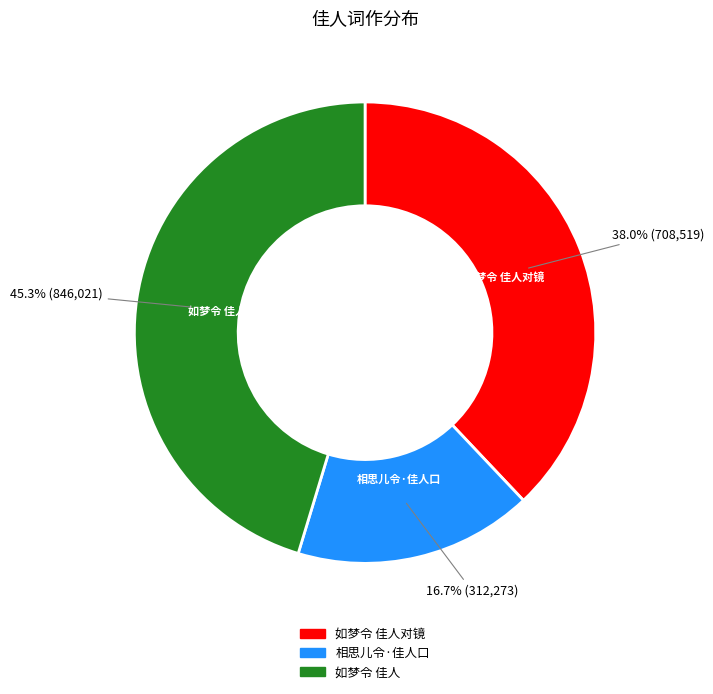

Is there a majority slice in this chart?

No